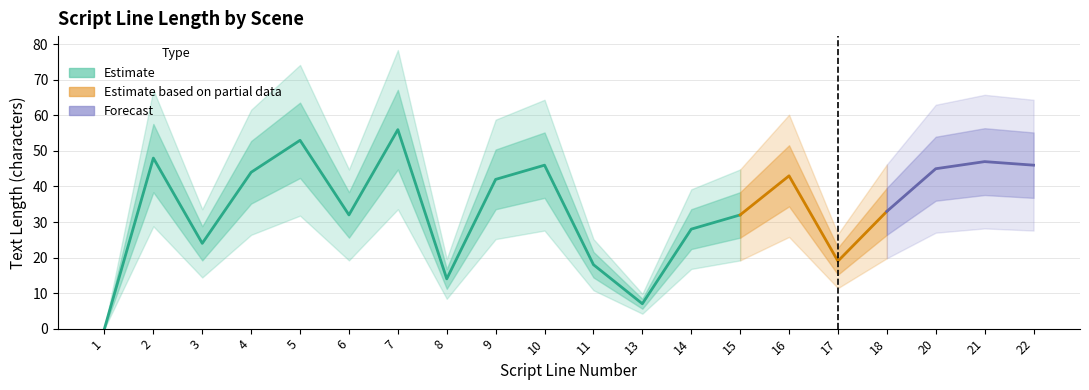

Between 9 and 1, which is larger?

9